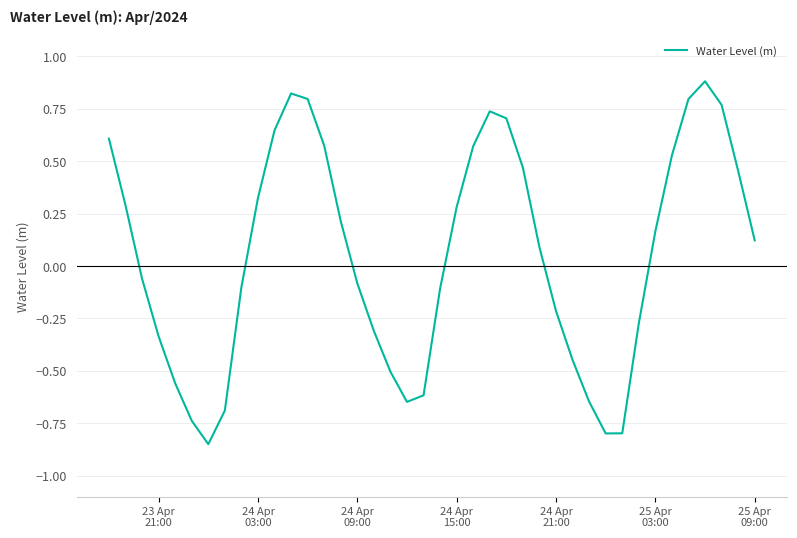

How many lines are shown in the chart?

1